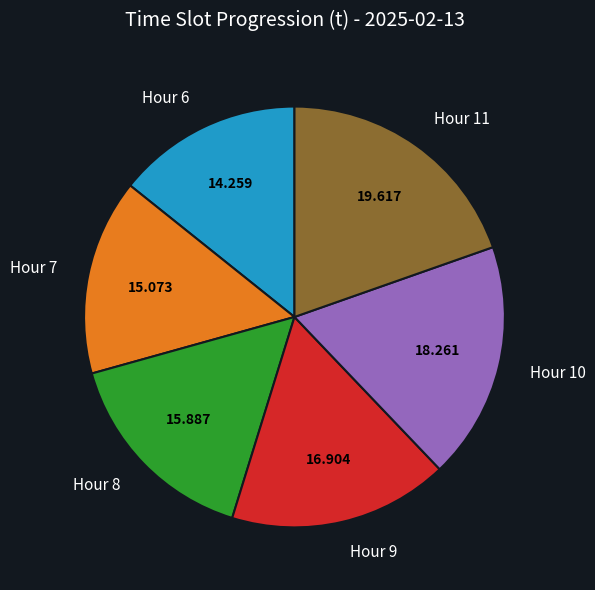

Is the sum of Hour 9 and Hour 7 greater than half?

No